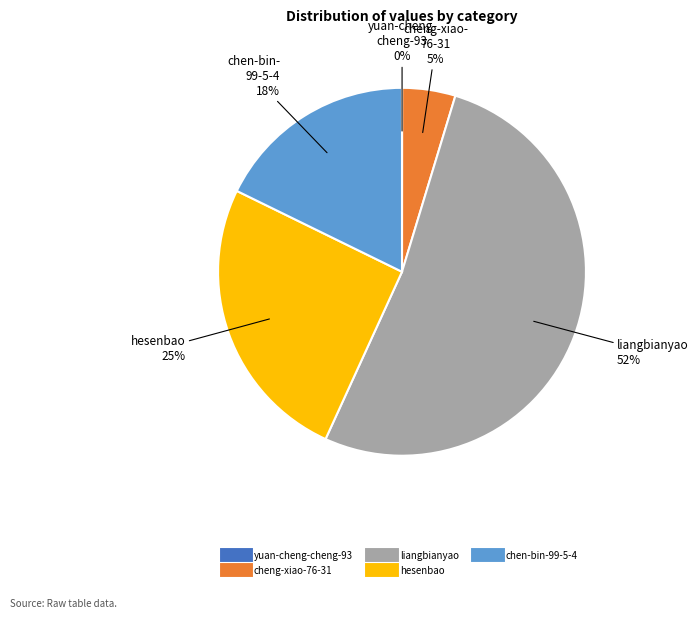

Combined, do chen-bin-99-5-4 and liangbianyao account for over 50%?

Yes